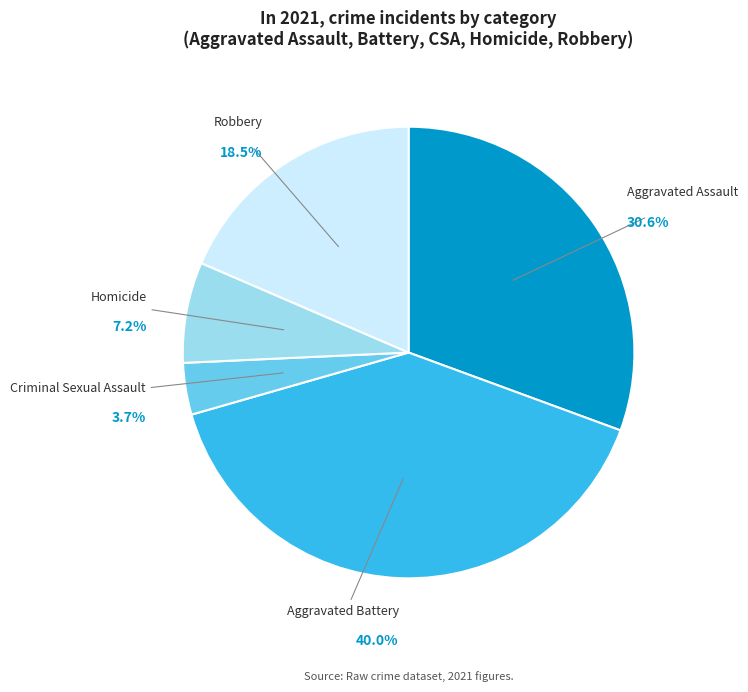

Count the number of slices in the pie.

5